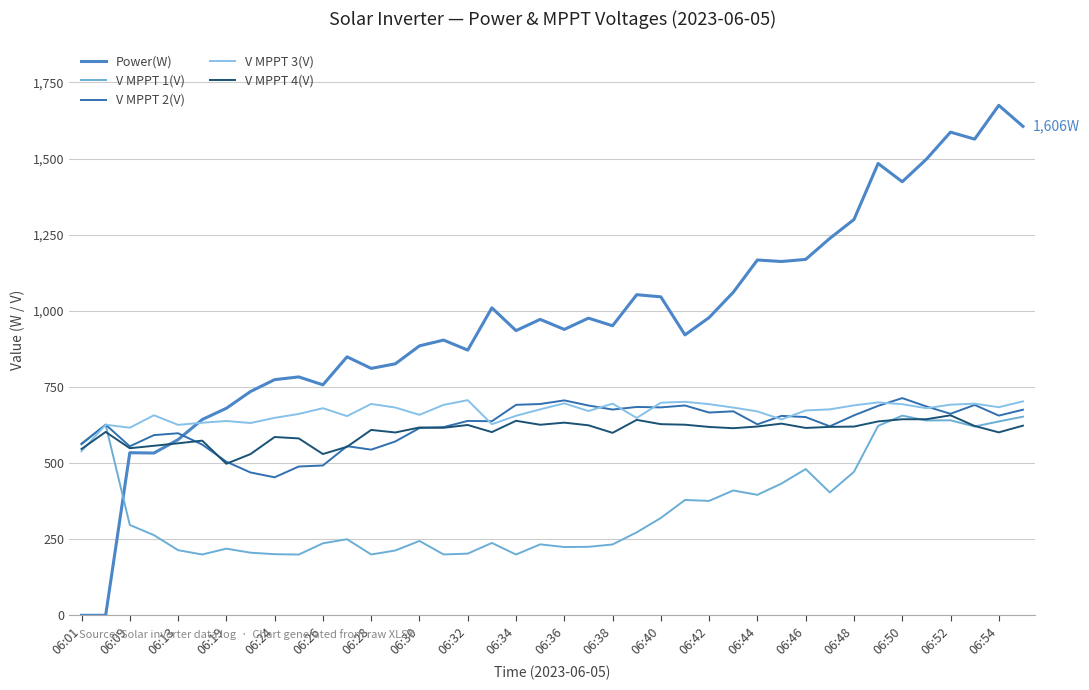

What is the average value of the V MPPT 1(V) series?

357.3